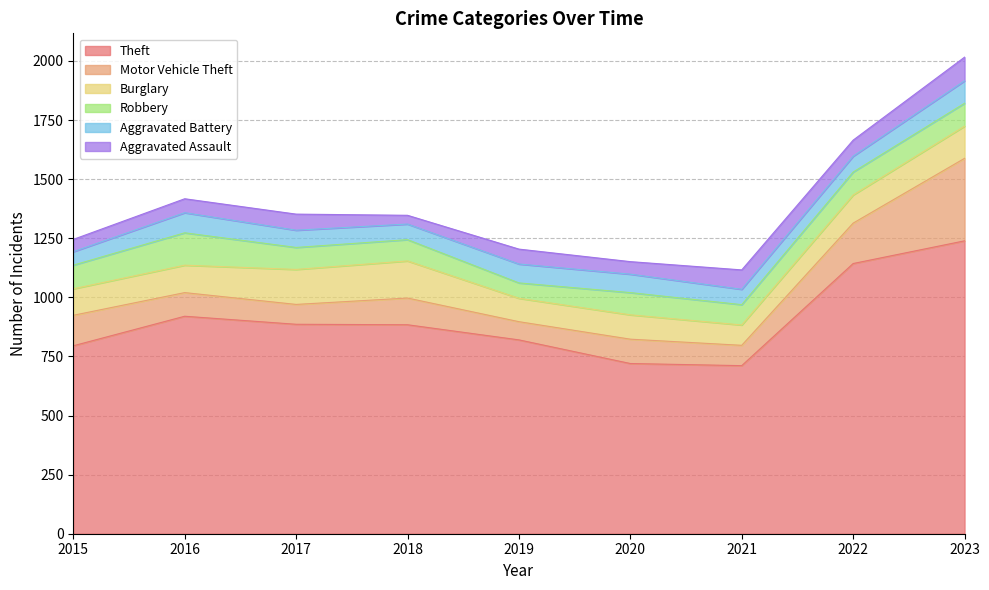

Does the chart have visible grid lines?

Yes